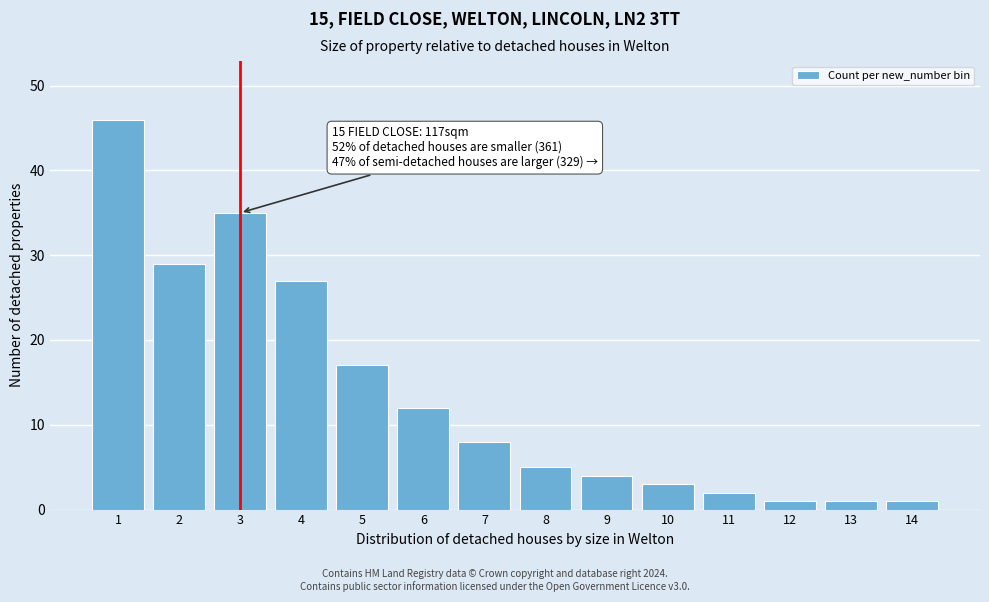

Reading left to right, what are all the values shown in this chart?

46	29	35	27	17	12	8	5	4	3	2	1	1	1